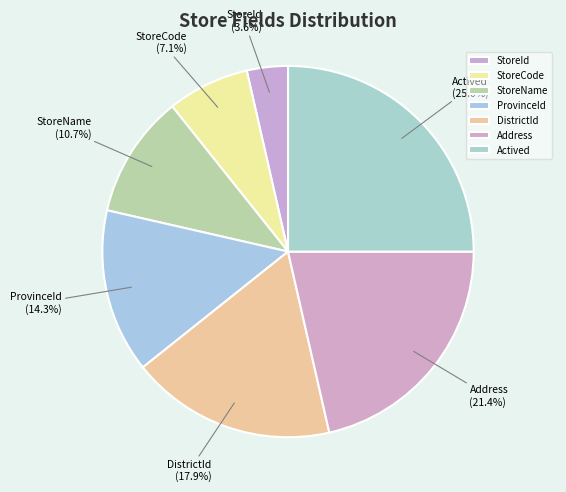

To the nearest percent, what is the difference between the StoreName and Address slice percentages?

11%